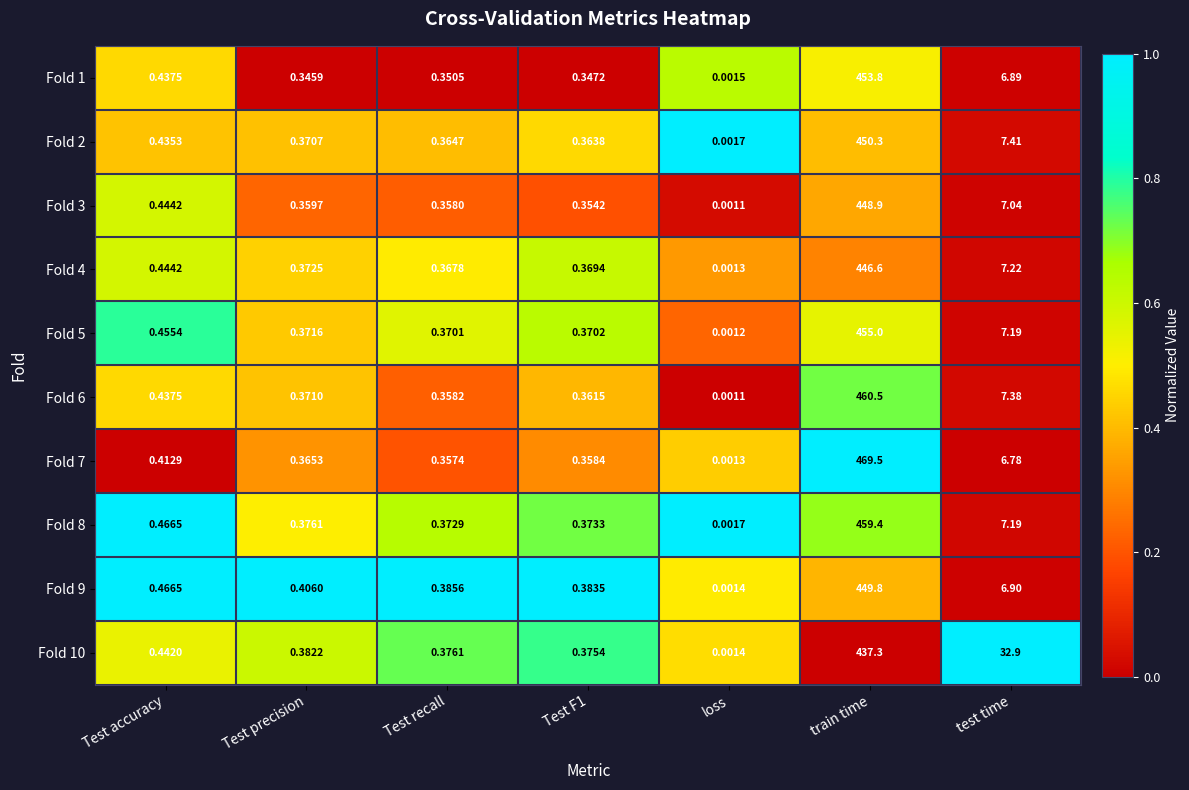

Is the value of Fold 8 at Test precision greater than the value of Fold 4 at Test recall?

Yes